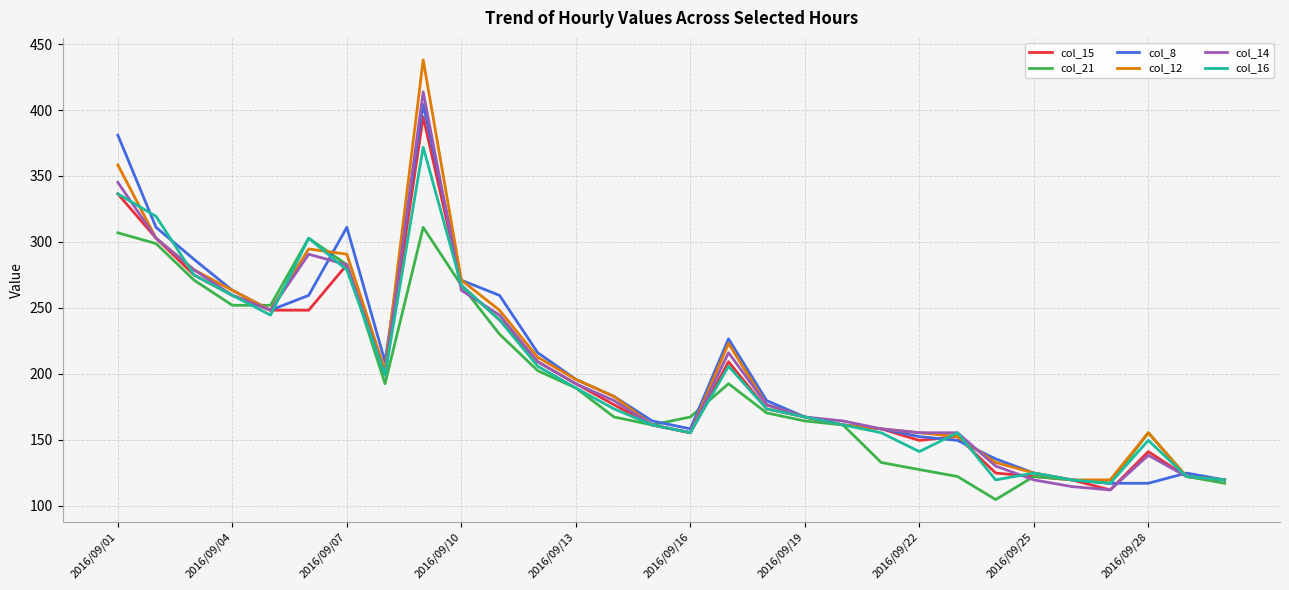

What is the greatest value displayed?

438.0